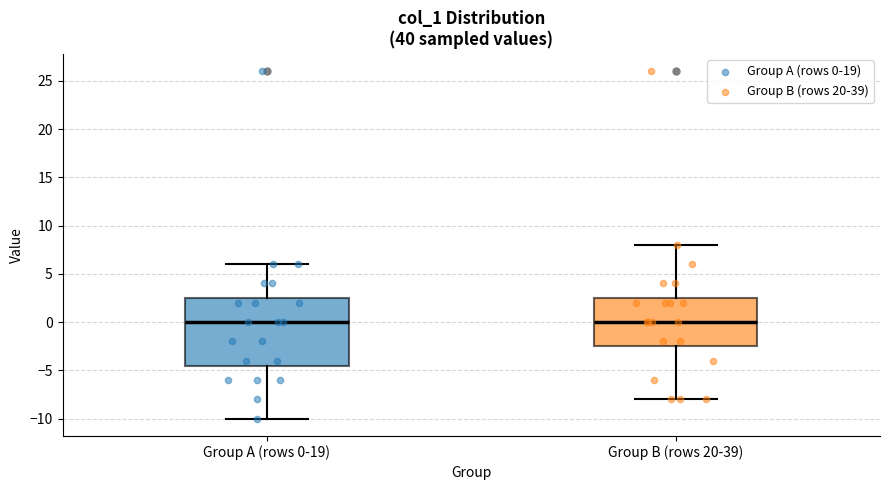

Where is the upper edge of the box for Group A (rows 0-19) on the y-axis? The values are not printed on the chart, so give them approximately, as read against the axis.

2.5